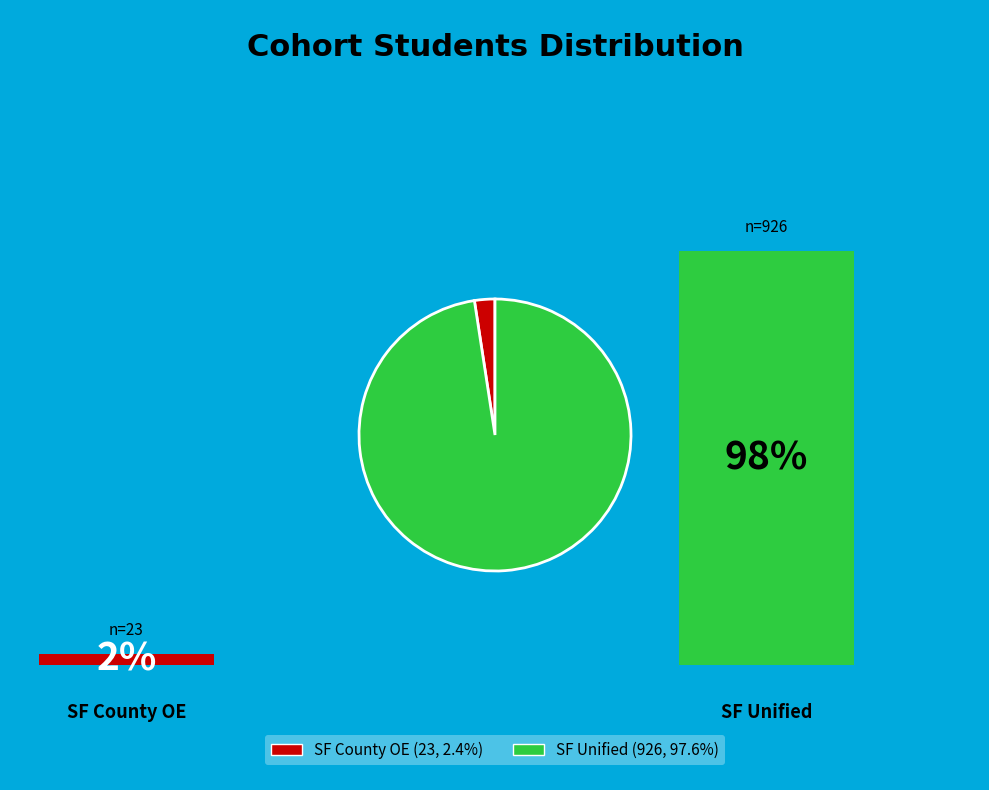

Is there any slice that represents more than half of the pie?

Yes